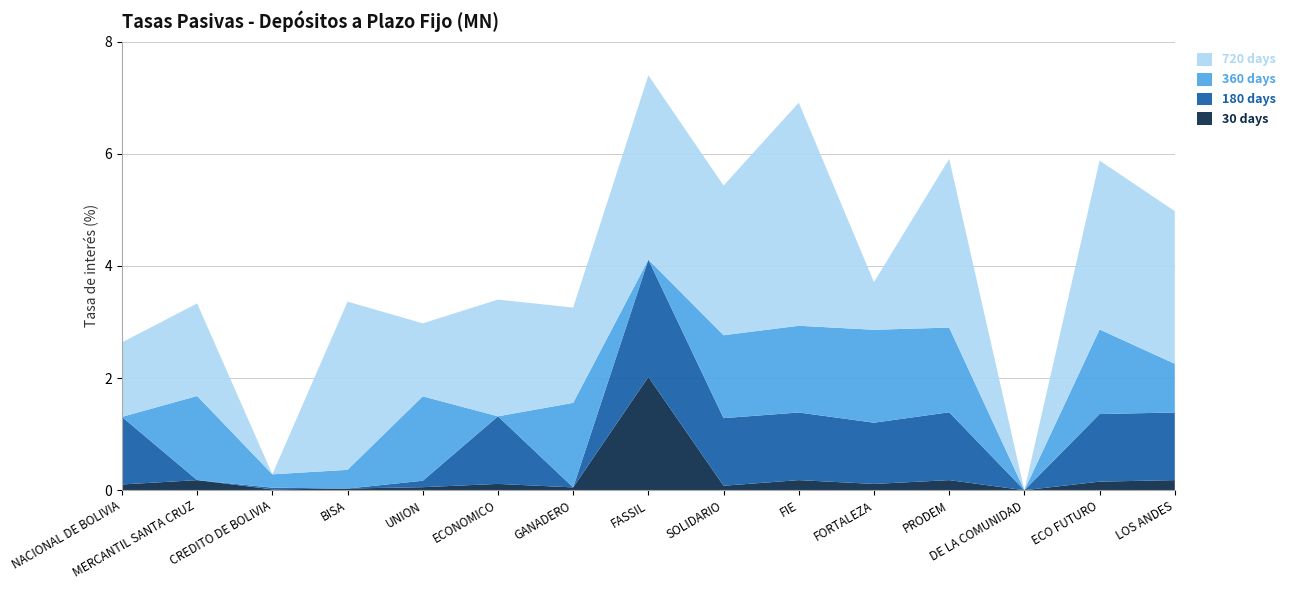

Reading left to right, extract all data points from this chart.

30 days: 0.1	0.2	0.0	0.0	0.1	0.1	0.0	2.0	0.1	0.2	0.1	0.2	0.0	0.2	0.2
180 days: 1.2	0.0	0.0	0.0	0.1	1.2	0.0	2.1	1.2	1.2	1.1	1.2	0.0	1.2	1.2
360 days: 0.0	1.5	0.2	0.3	1.5	0.0	1.5	0.0	1.5	1.5	1.7	1.5	0.0	1.5	0.9
720 days: 1.3	1.7	0.0	3.0	1.3	2.1	1.7	3.3	2.7	4.0	0.8	3.0	0.0	3.0	2.7